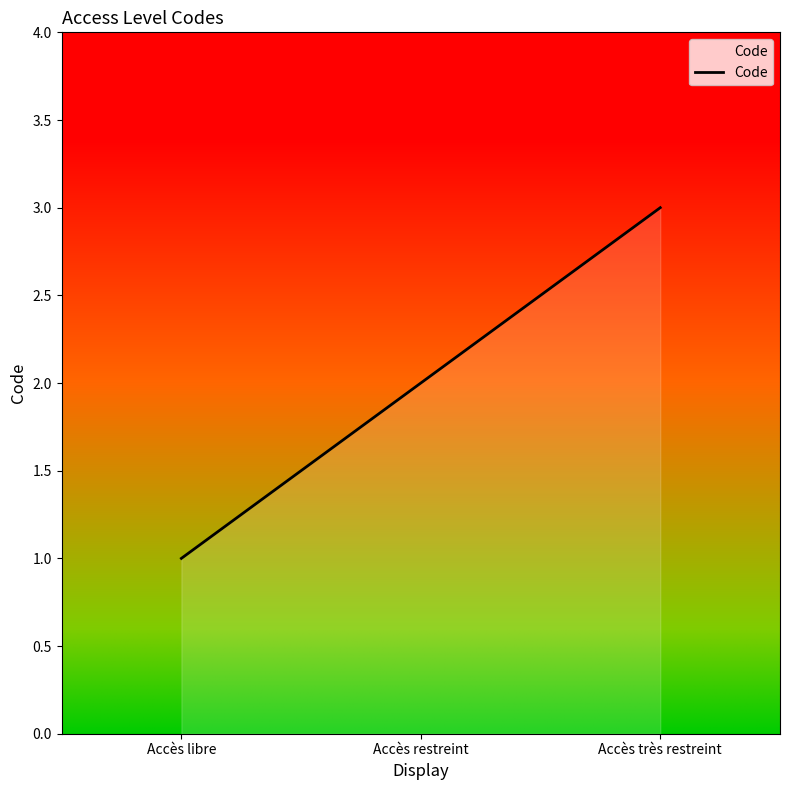

Rank the categories by value from highest to lowest.

Accès très restreint, Accès restreint, Accès libre